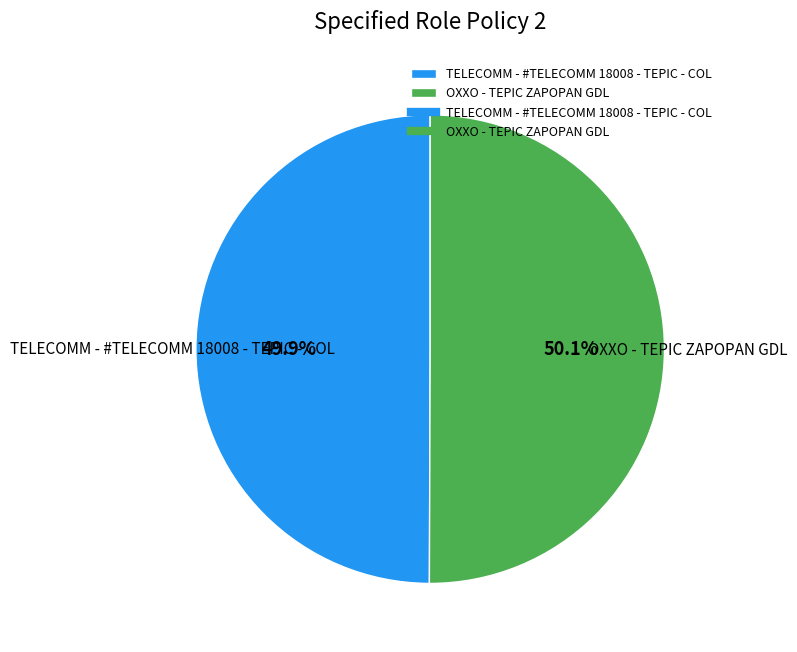

How many slices are in this pie chart?

2